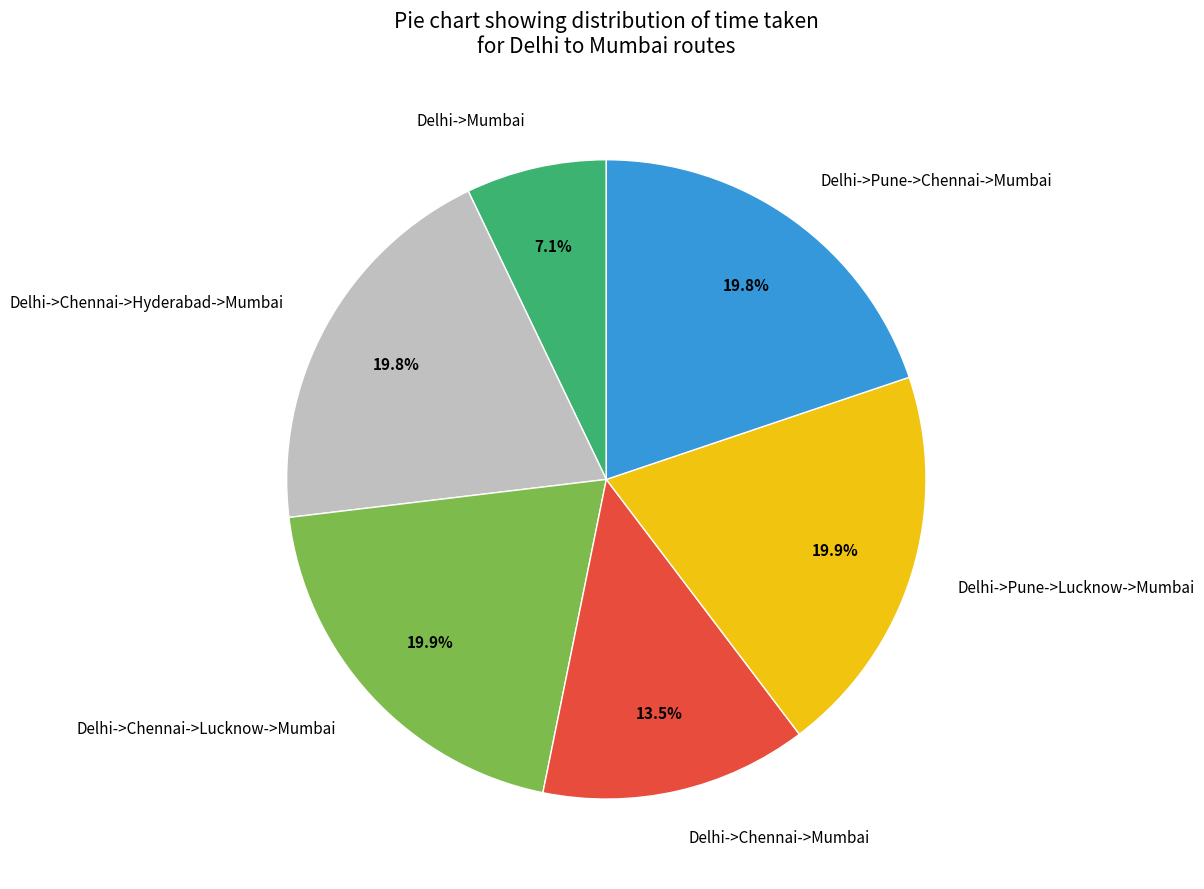

Count the number of slices in the pie.

6